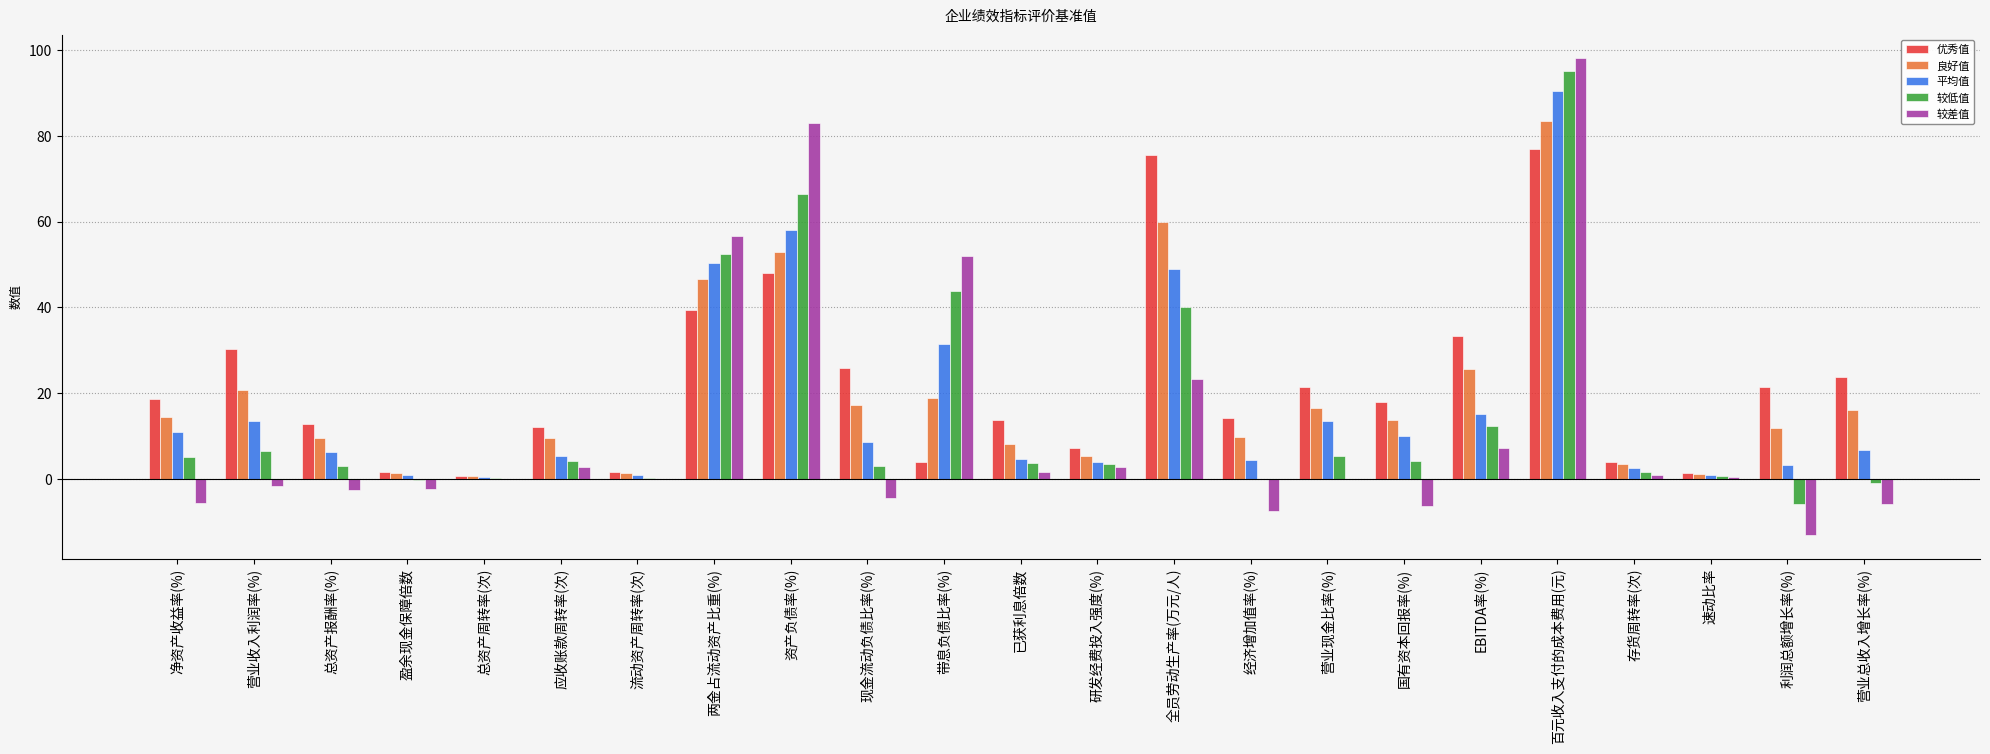

What is the maximum value shown in the chart?

98.0